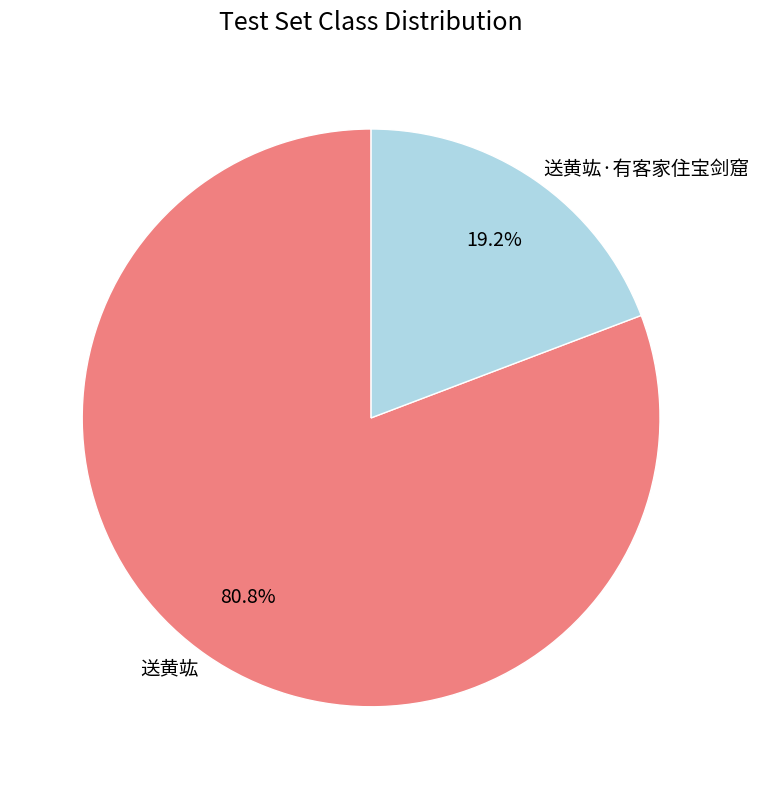

Combined, do 送黄竑 and 送黄竑·有客家住宝剑窟 account for over 50%?

Yes